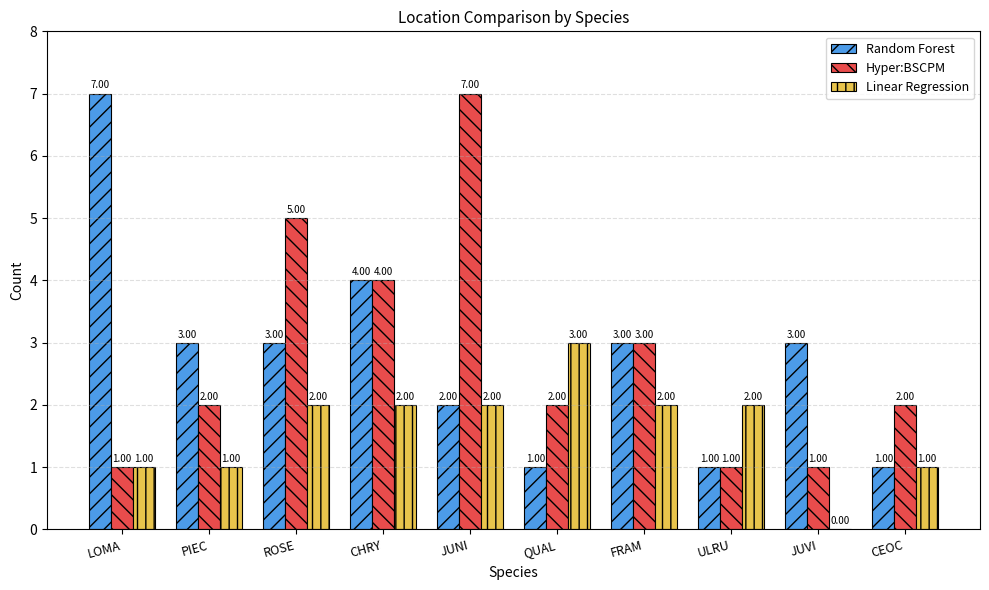

Reading left to right, transcribe all the data shown in this chart.

Random Forest: 7	3	3	4	2	1	3	1	3	1
Hyper:BSCPM: 1	2	5	4	7	2	3	1	1	2
Linear Regression: 1	1	2	2	2	3	2	2	0	1